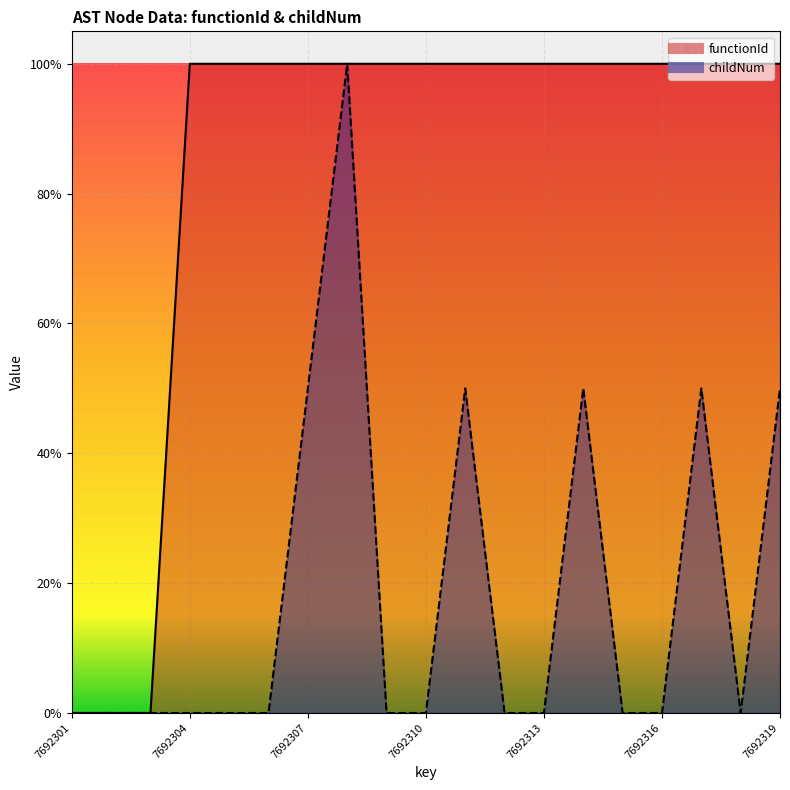

The value of childNum at 7692306 is 0.0. True or false?

True